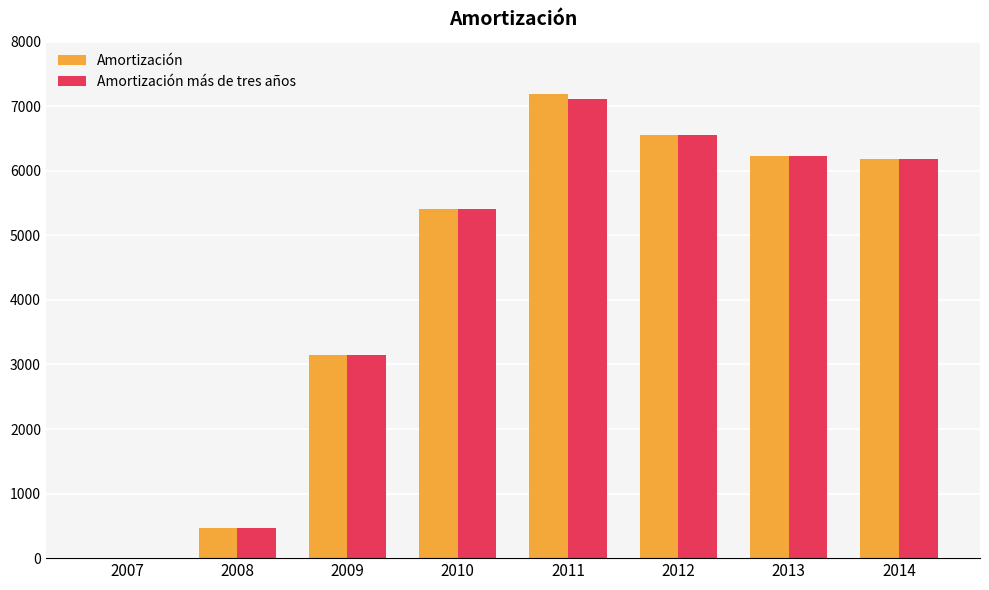

How many positive values does the Amortización más de tres años series have?

7